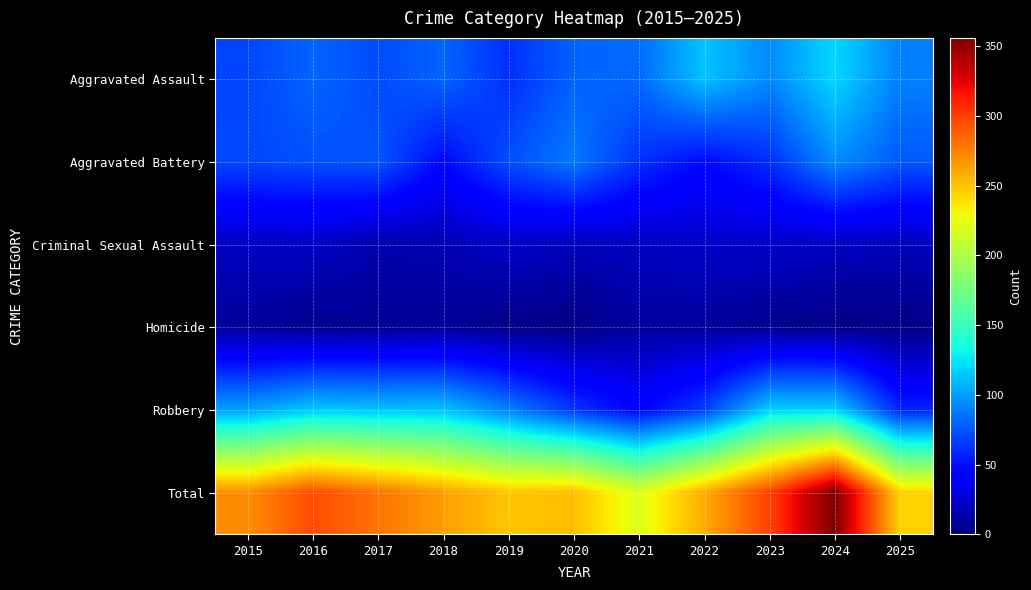

What value does the Homicide series have at 2025?

3